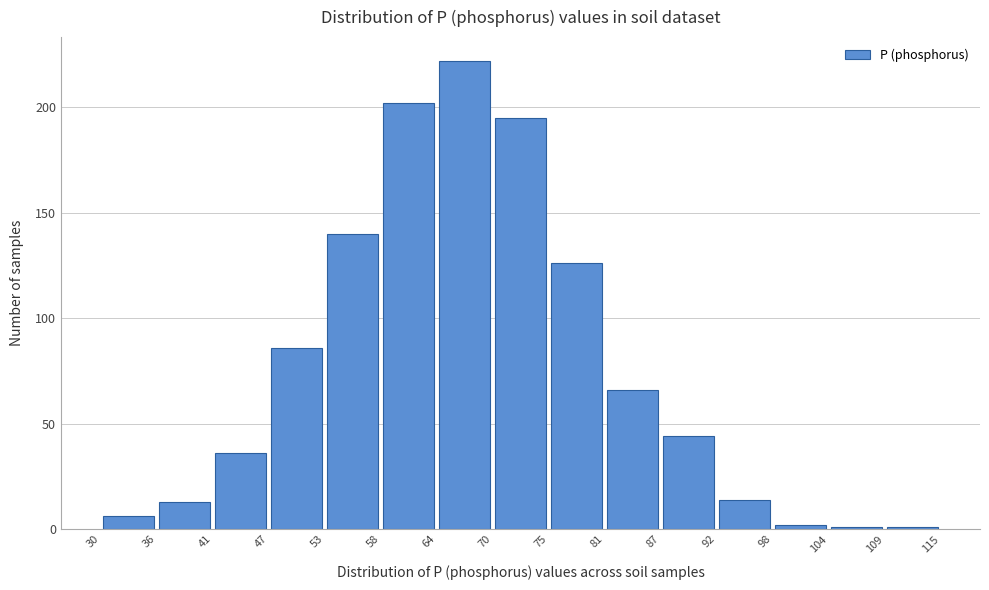

How tall is the bar that spans 53 to 58 on the x-axis? The values are not printed on the chart, so give them approximately, as read against the axis.

140